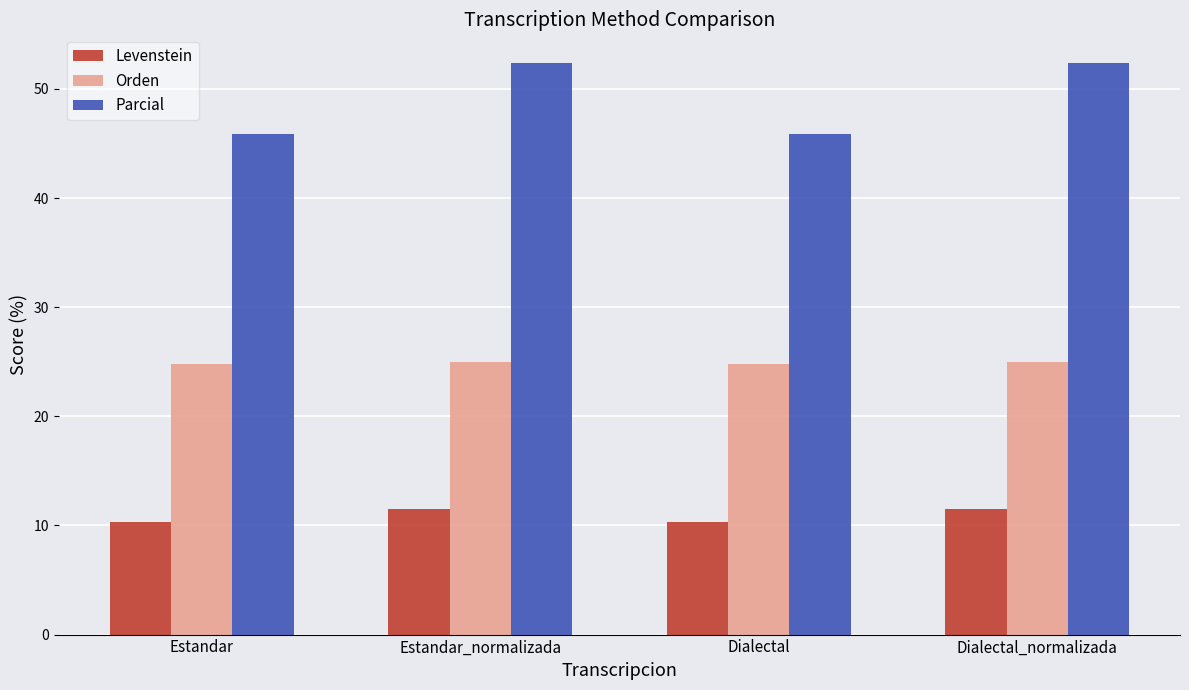

Which series has the widest spread of values?

Parcial